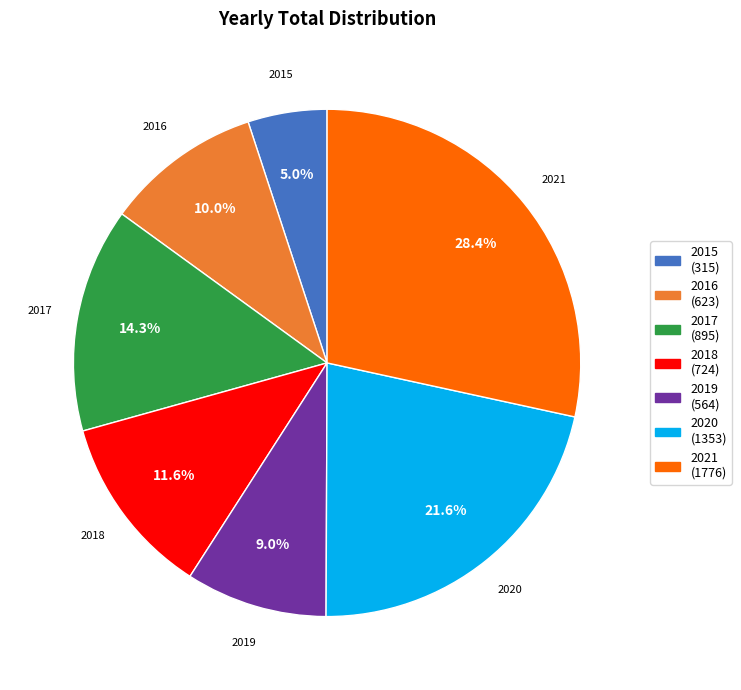

Is it true that 2020 is 22% of the pie?

True